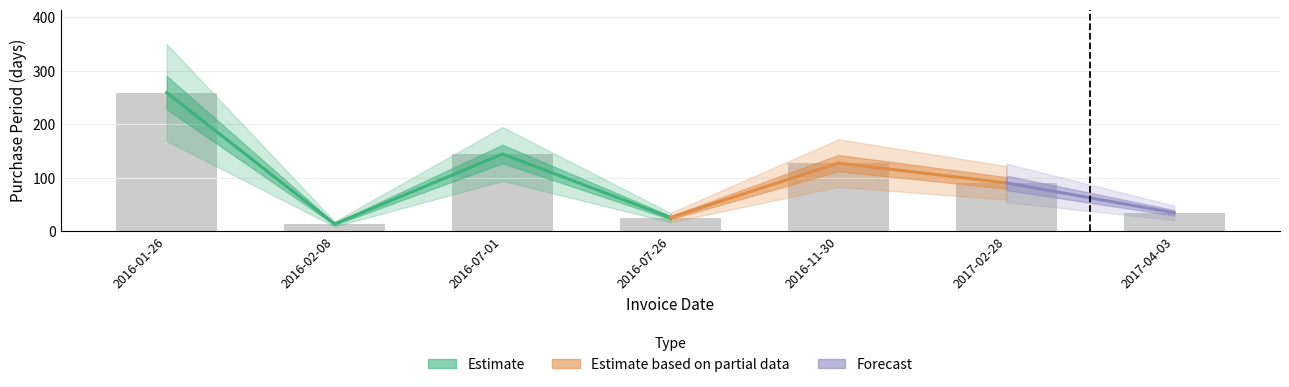

What is the difference between the values at 2016-07-26 and 2016-11-30?

102